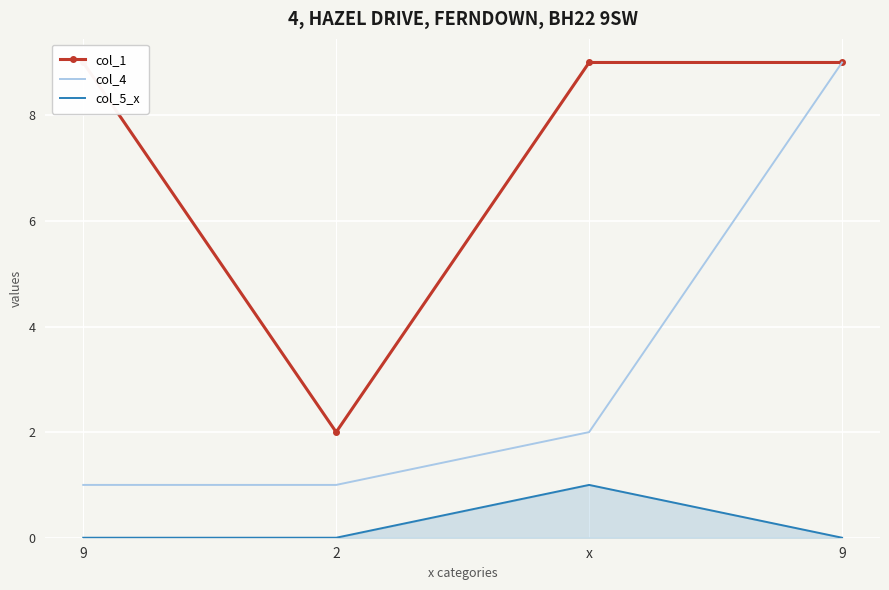

Which series has the widest spread of values?

col_4